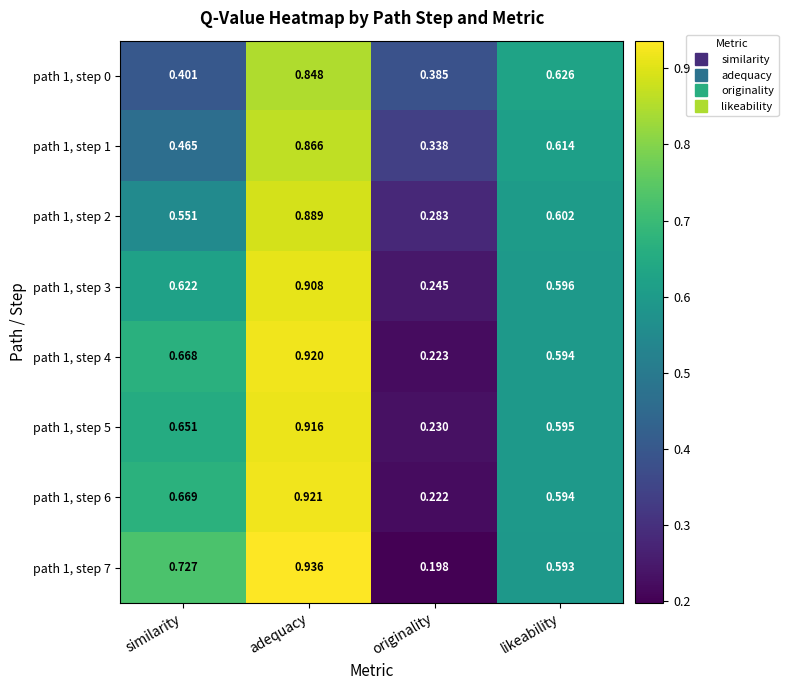

At how many categories does at least one series exceed 0?

4